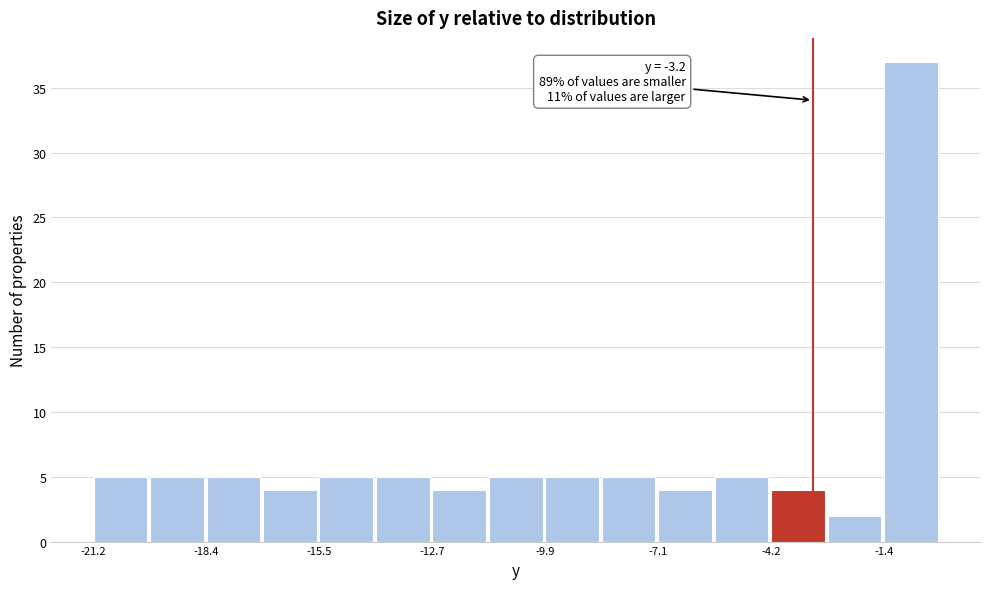

Around what value on the x-axis is the tallest bar? Give the approximate position of its centre, as read against the axis.

-0.5